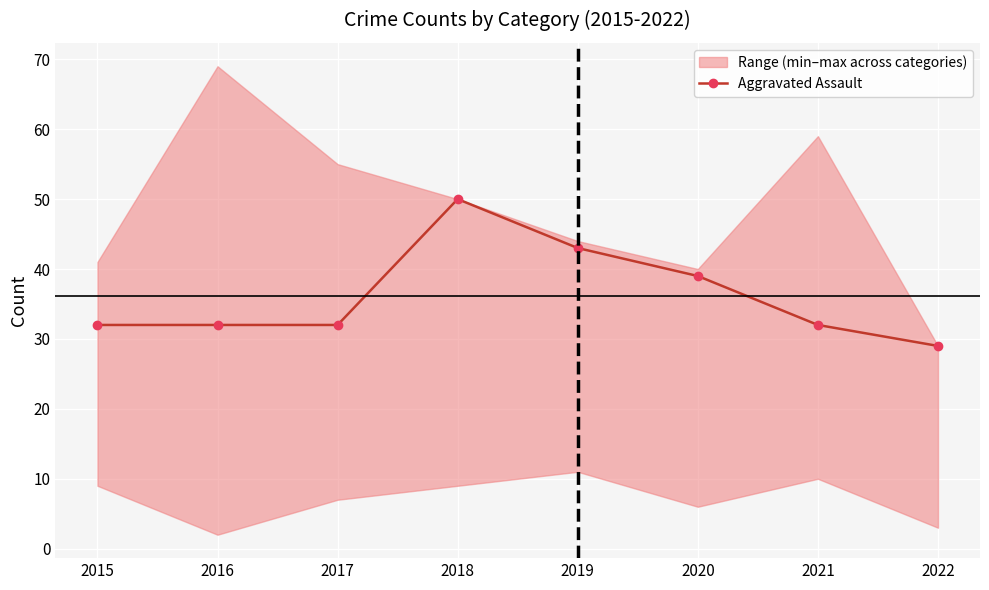

The value at 2017 is 32. True or false?

True